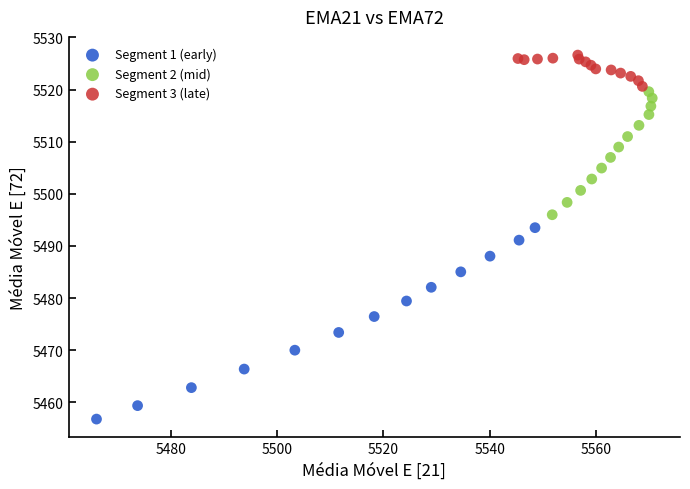

Which series contains the lowest Y value?

Segment 1 (early)